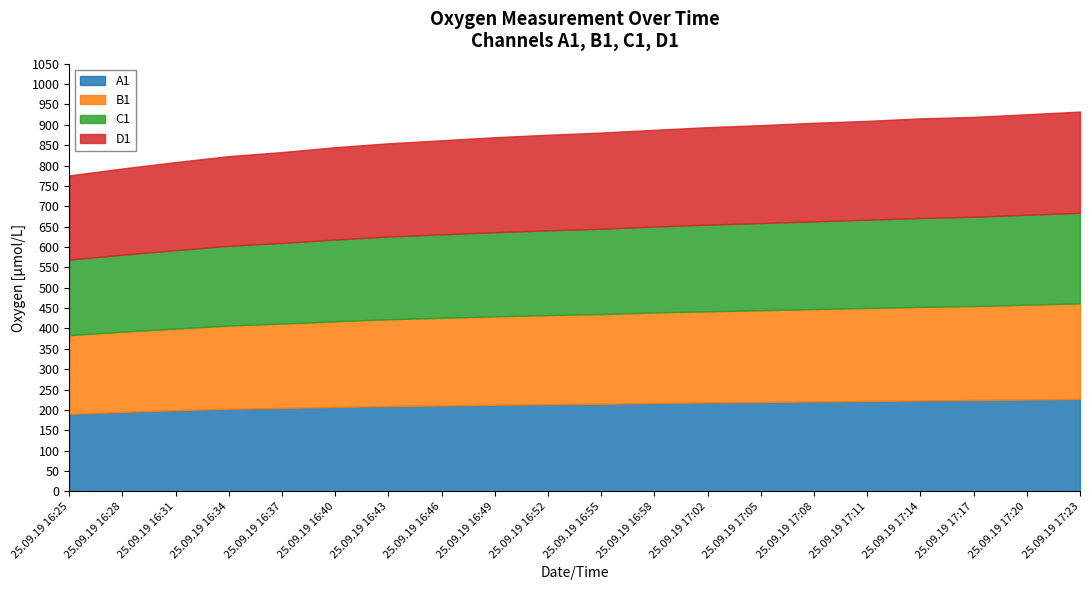

Reading left to right, extract all data points from this chart.

A1: 25.09.19 16:25=190.4	25.09.19 16:28=195.2	25.09.19 16:31=199.4	25.09.19 16:34=202.8	25.09.19 16:37=204.9	25.09.19 16:40=207.4	25.09.19 16:43=209.5	25.09.19 16:46=210.9	25.09.19 16:49=212.7	25.09.19 16:52=214.1	25.09.19 16:55=215.2	25.09.19 16:58=217.0	25.09.19 17:02=218.4	25.09.19 17:05=219.4	25.09.19 17:08=220.9	25.09.19 17:11=221.9	25.09.19 17:14=223.4	25.09.19 17:17=224.5	25.09.19 17:20=225.5	25.09.19 17:23=227.3
B1: 25.09.19 16:25=193.1	25.09.19 16:28=196.9	25.09.19 16:31=200.4	25.09.19 16:34=204.2	25.09.19 16:37=207.1	25.09.19 16:40=210.2	25.09.19 16:43=213.1	25.09.19 16:46=215.2	25.09.19 16:49=217.0	25.09.19 16:52=218.7	25.09.19 16:55=220.2	25.09.19 16:58=222.3	25.09.19 17:02=223.7	25.09.19 17:05=225.2	25.09.19 17:08=226.6	25.09.19 17:11=228.4	25.09.19 17:14=229.5	25.09.19 17:17=230.6	25.09.19 17:20=232.8	25.09.19 17:23=234.2
C1: 25.09.19 16:25=185.6	25.09.19 16:28=189.0	25.09.19 16:31=192.4	25.09.19 16:34=195.9	25.09.19 16:37=198.0	25.09.19 16:40=200.8	25.09.19 16:43=203.2	25.09.19 16:46=204.9	25.09.19 16:49=206.7	25.09.19 16:52=208.1	25.09.19 16:55=209.5	25.09.19 16:58=210.9	25.09.19 17:02=212.7	25.09.19 17:05=214.1	25.09.19 17:08=215.5	25.09.19 17:11=216.6	25.09.19 17:14=218.4	25.09.19 17:17=219.1	25.09.19 17:20=220.9	25.09.19 17:23=222.3
D1: 25.09.19 16:25=206.7	25.09.19 16:28=211.6	25.09.19 16:31=216.2	25.09.19 16:34=220.2	25.09.19 16:37=223.0	25.09.19 16:40=226.6	25.09.19 16:43=228.8	25.09.19 16:46=230.9	25.09.19 16:49=233.1	25.09.19 16:52=234.6	25.09.19 16:55=236.0	25.09.19 16:58=237.5	25.09.19 17:02=239.3	25.09.19 17:05=240.4	25.09.19 17:08=241.9	25.09.19 17:11=242.6	25.09.19 17:14=244.5	25.09.19 17:17=245.2	25.09.19 17:20=246.7	25.09.19 17:23=248.5